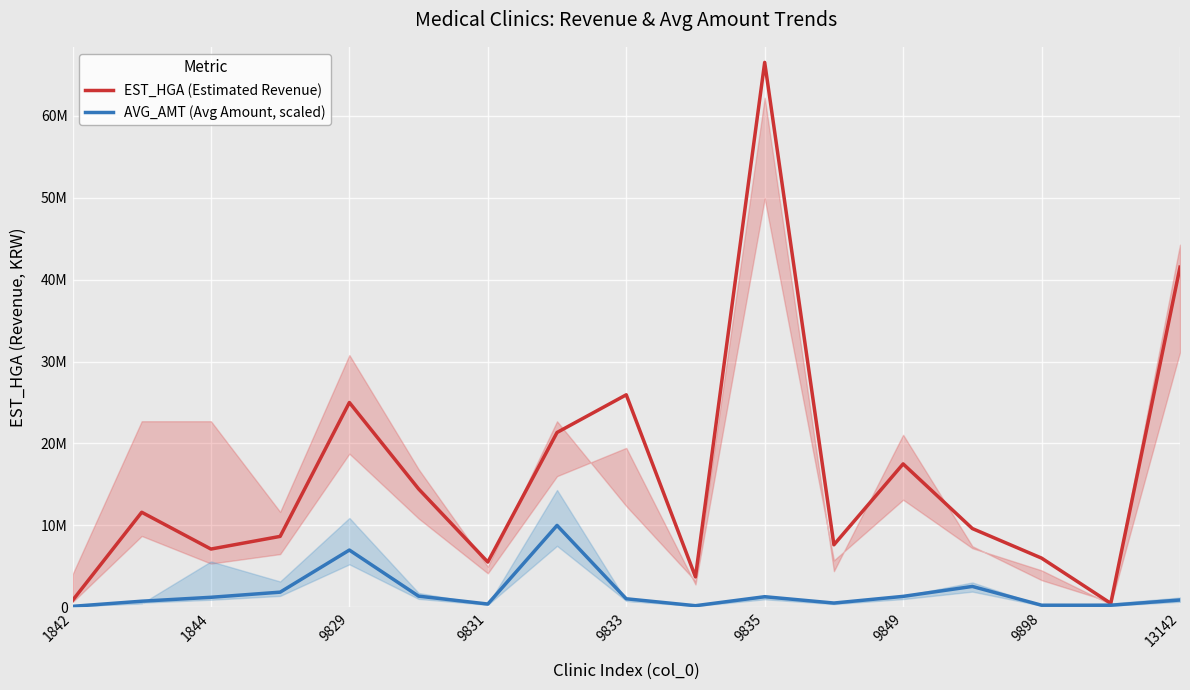

At 1844, list the series in order from largest to smallest.

EST_HGA (Estimated Revenue), AVG_AMT (Avg Amount, scaled)